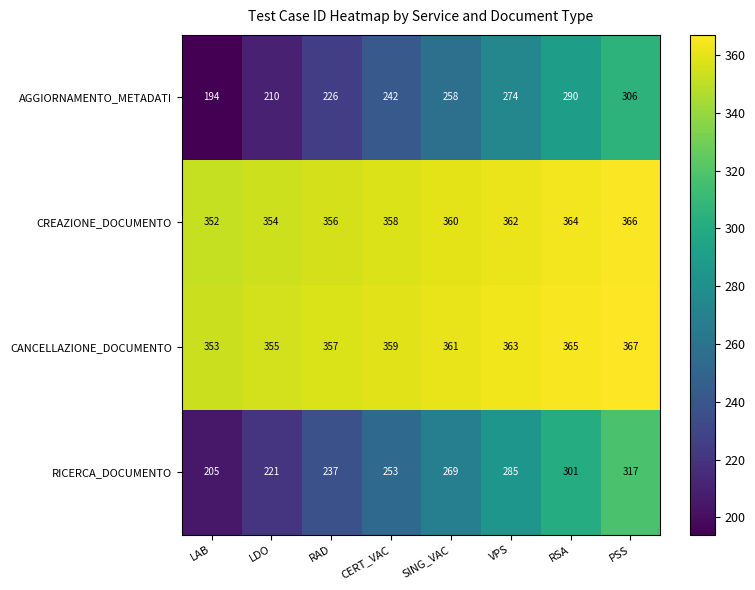

What value does the CREAZIONE_DOCUMENTO series have at RSA?

364